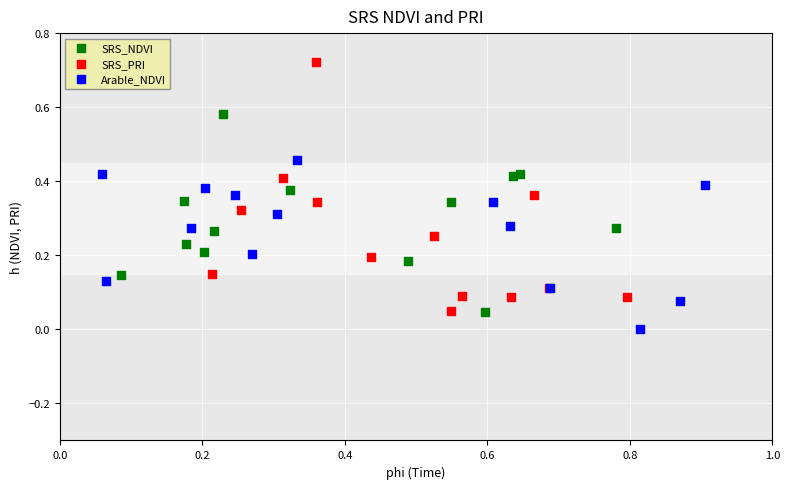

What are all the series names shown in the legend?

SRS_NDVI, SRS_PRI, Arable_NDVI